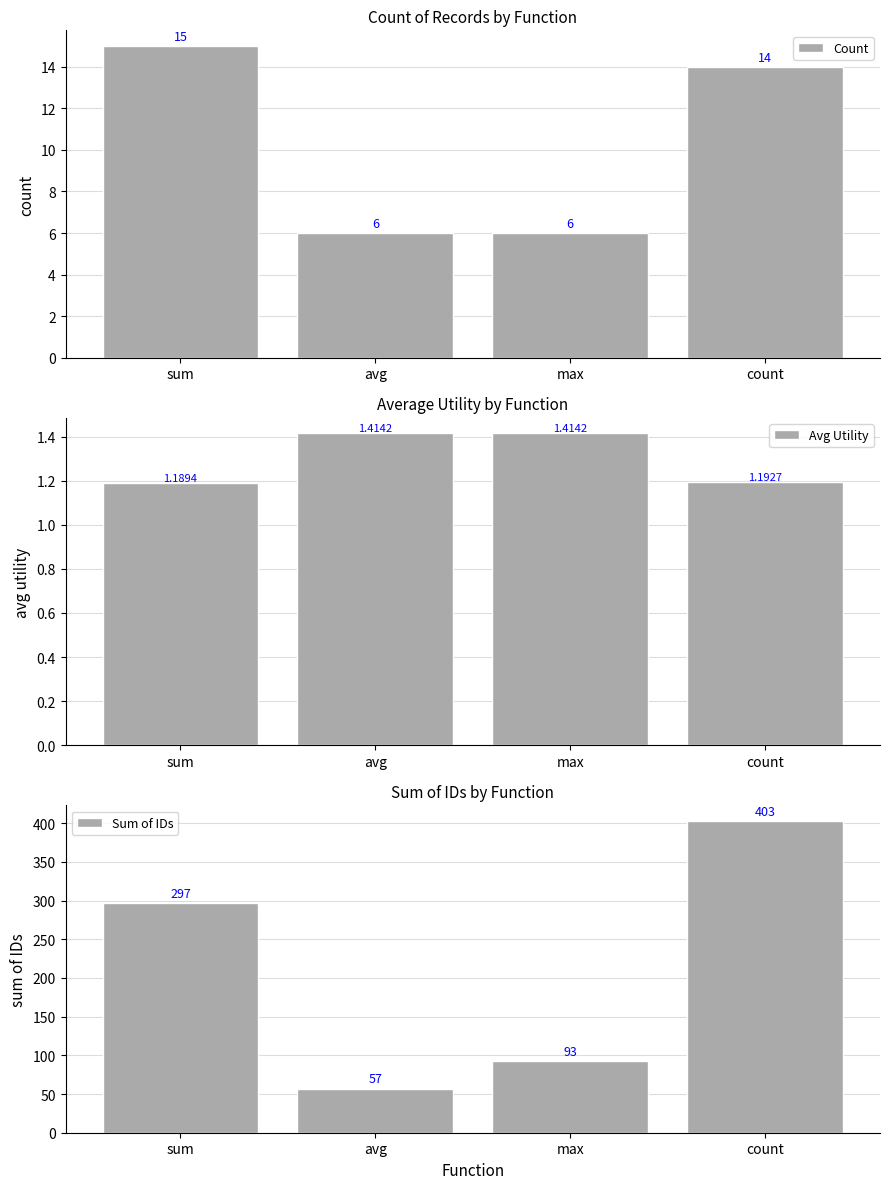

How many series are shown in this chart?

3